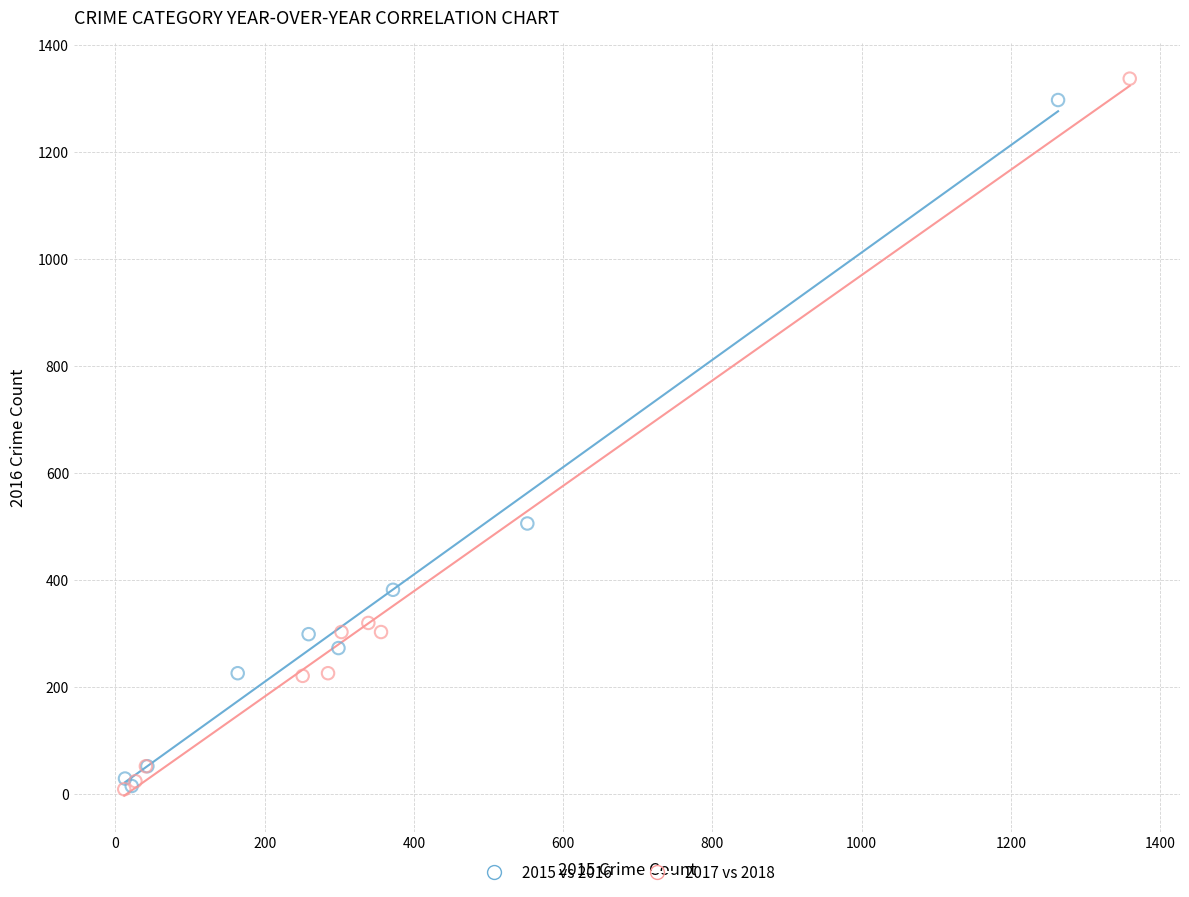

Which series has the largest Y range (max minus min)?

2017 vs 2018